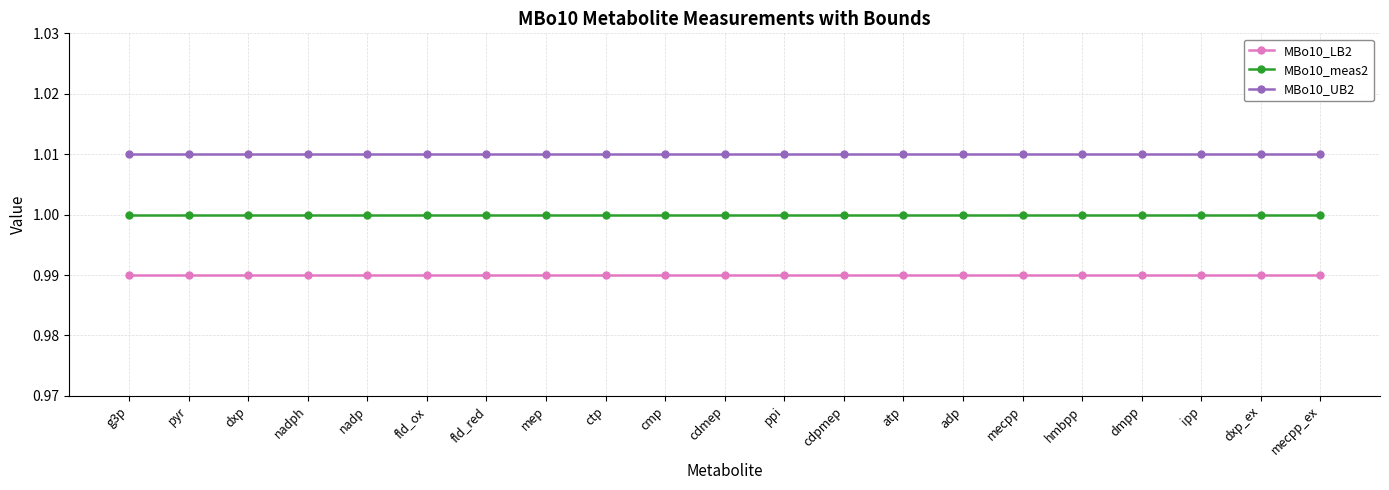

What is the sum of the MBo10_UB2 values at ipp and cdpmep?

2.0